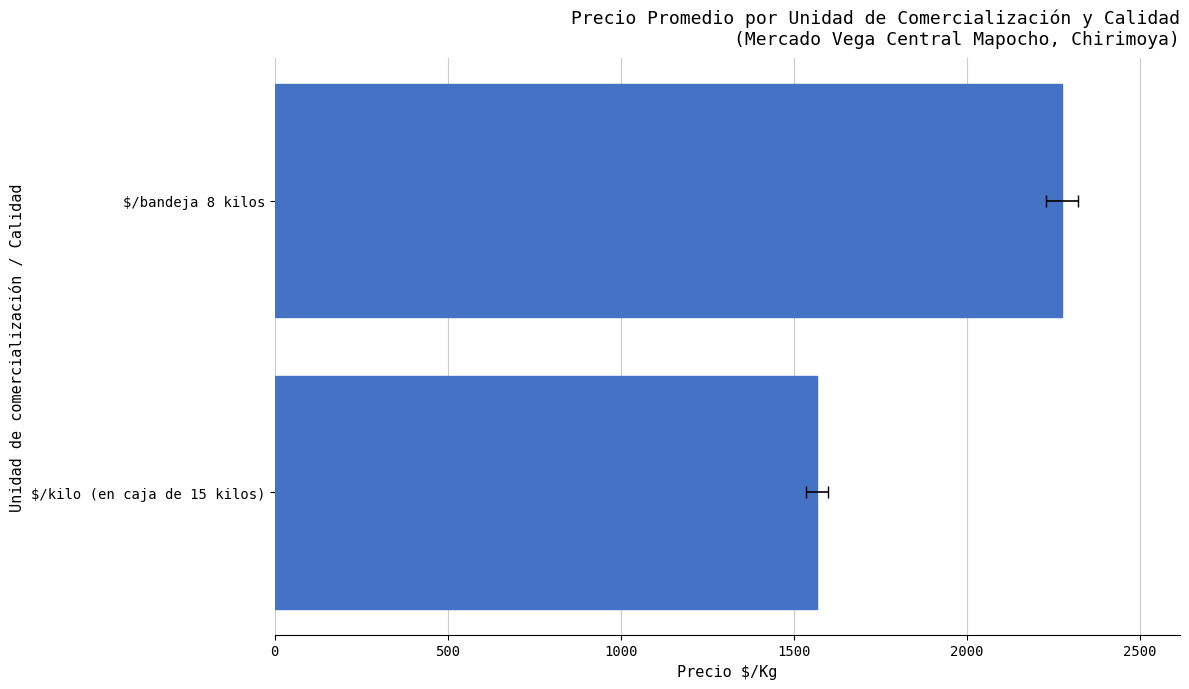

The chart shows a value of 1518.0 at $/bandeja 8 kilos. True or false?

False